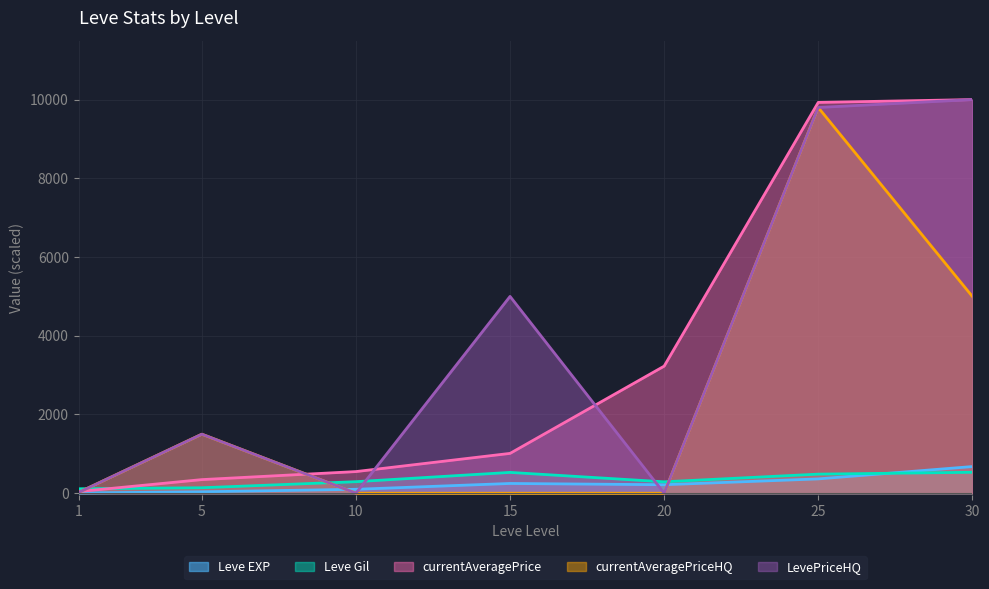

Count the number of data series in this chart.

5